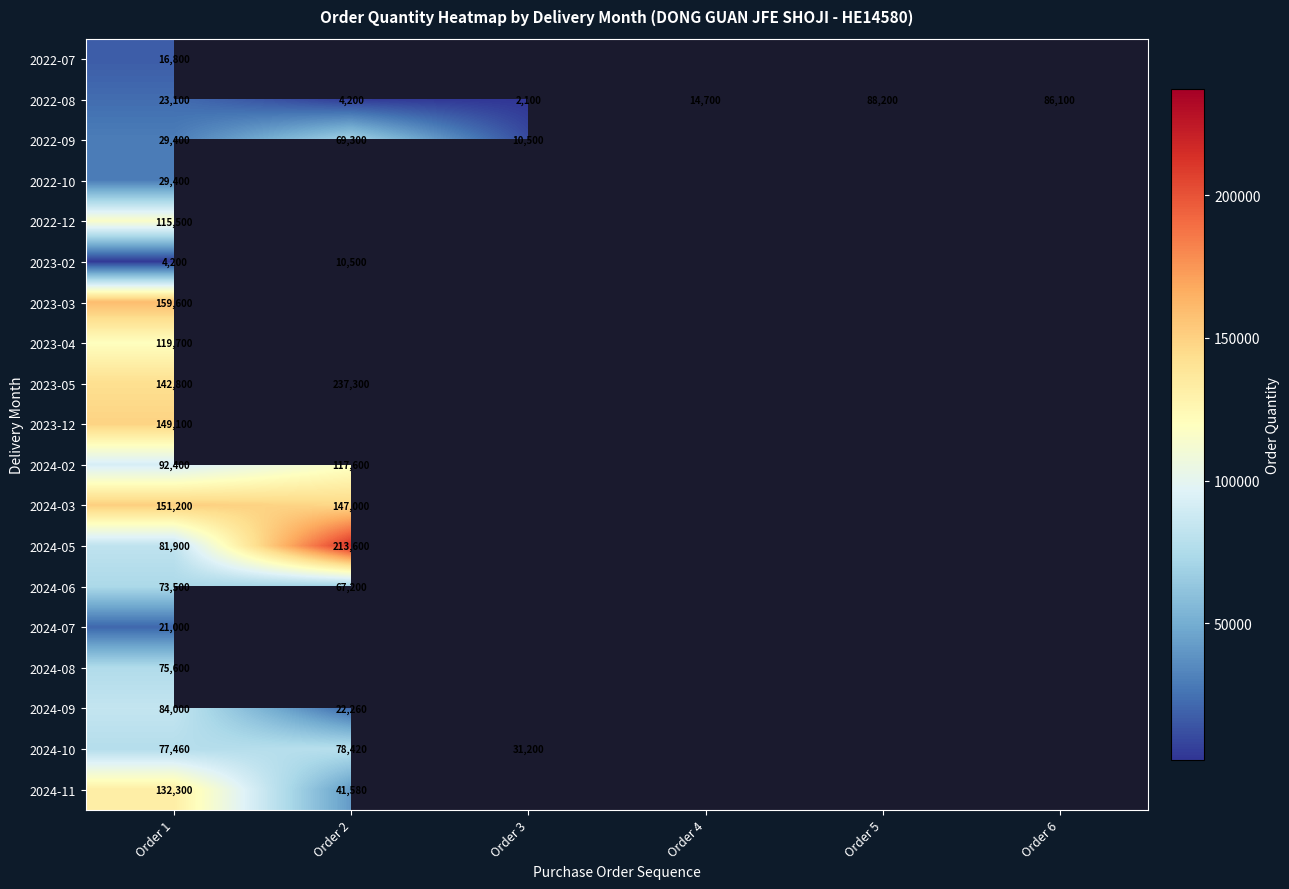

What is the smallest value displayed?

2100.0